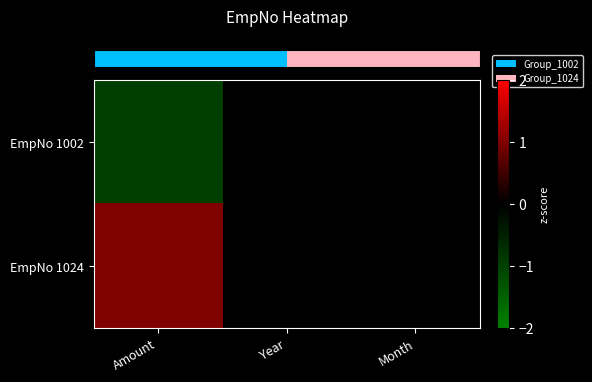

Between Year and Amount, which is larger?

Year